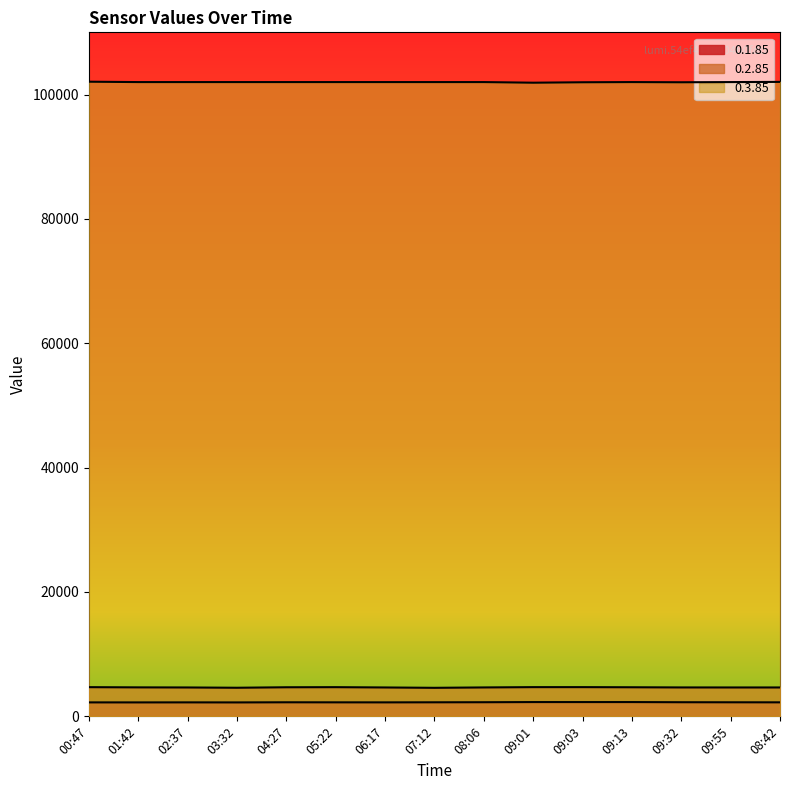

What are all the series names shown in the legend?

0.1.85, 0.2.85, 0.3.85